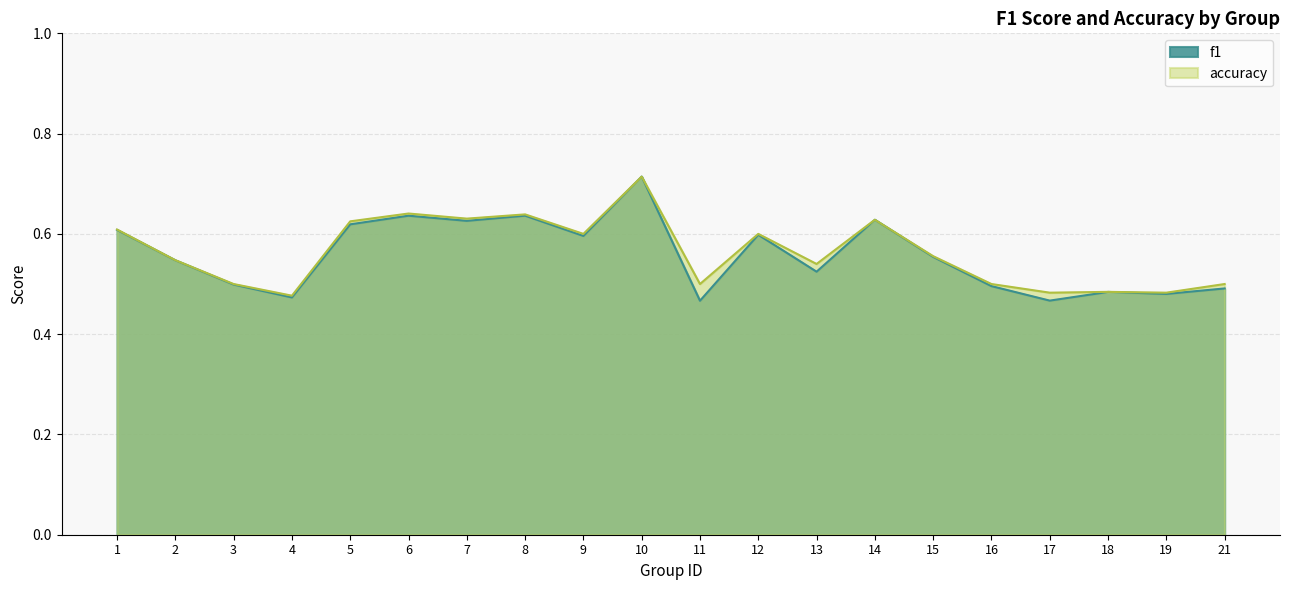

True or false: f1 and accuracy cross at least once.

False